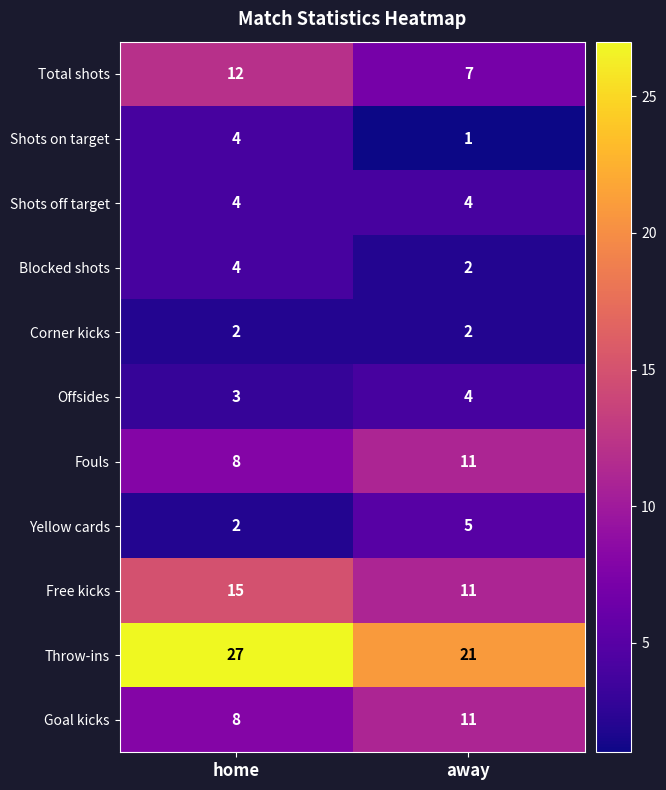

Where is Offsides nearest to the value 3?

home